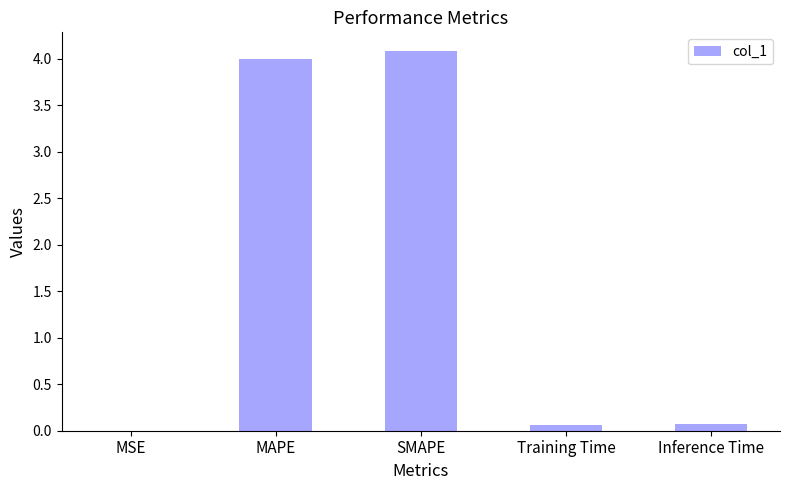

What is the difference between the values at MAPE and SMAPE?

0.1